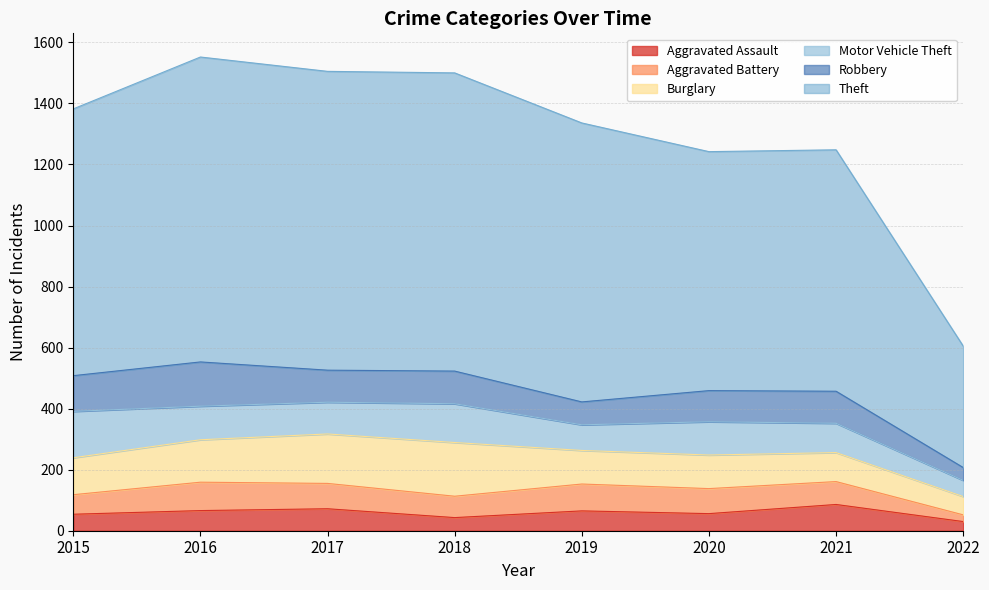

True or false: Burglary and Theft intersect in this chart.

False